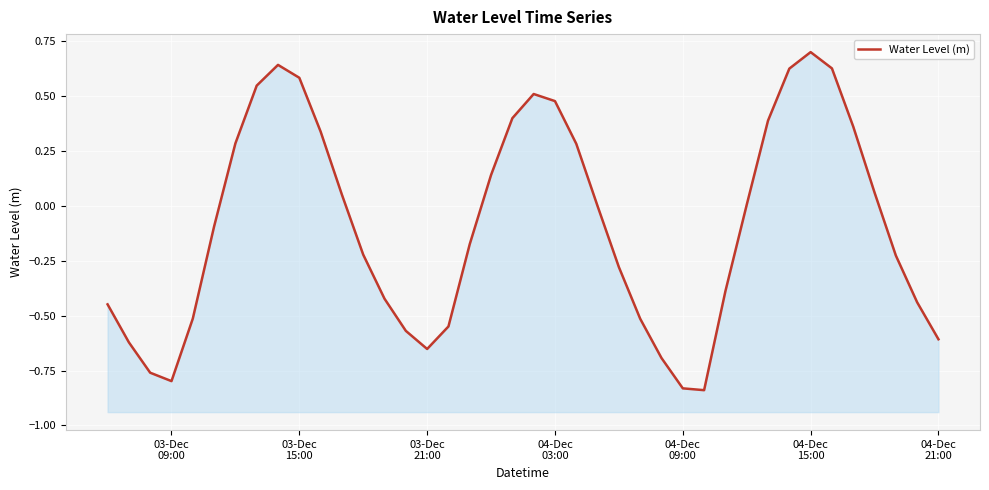

Reading left to right, what are all the values shown in this chart?

-0.4	-0.6	-0.8	-0.8	-0.5	-0.1	0.3	0.5	0.6	0.6	0.3	0.1	-0.2	-0.4	-0.6	-0.7	-0.5	-0.2	0.1	0.4	0.5	0.5	0.3	-0.0	-0.3	-0.5	-0.7	-0.8	-0.8	-0.4	0.0	0.4	0.6	0.7	0.6	0.4	0.1	-0.2	-0.4	-0.6